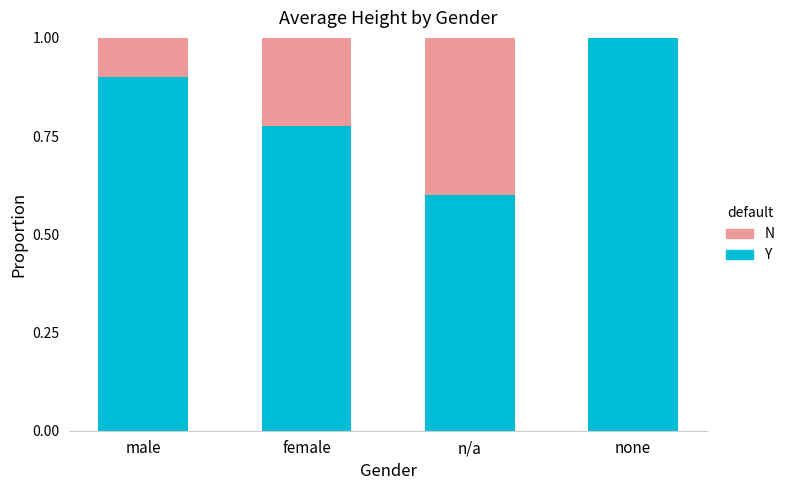

What is the sum of all Y values?

3.3